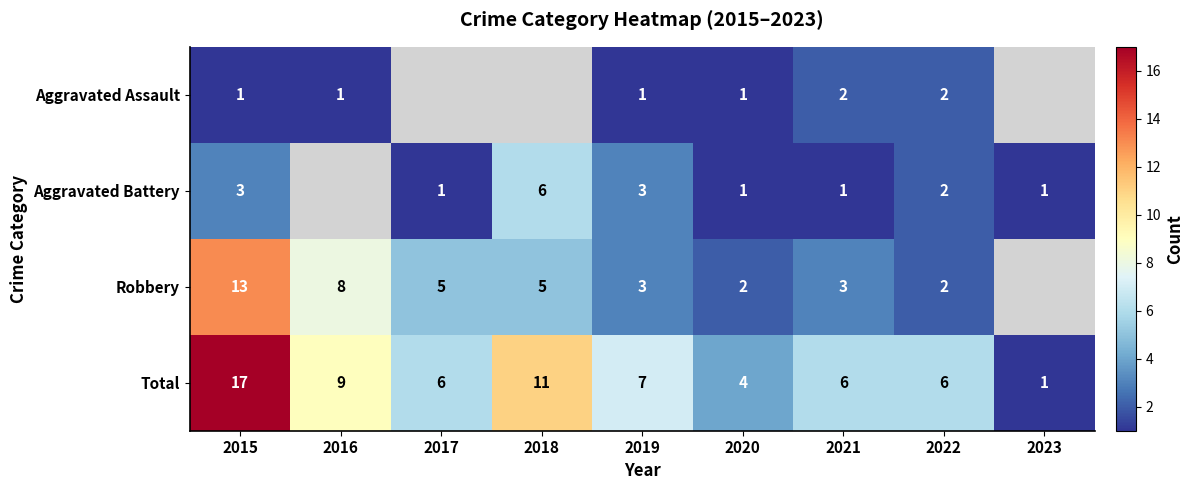

At 2015, list the series in order from largest to smallest.

Total, Robbery, Aggravated Battery, Aggravated Assault